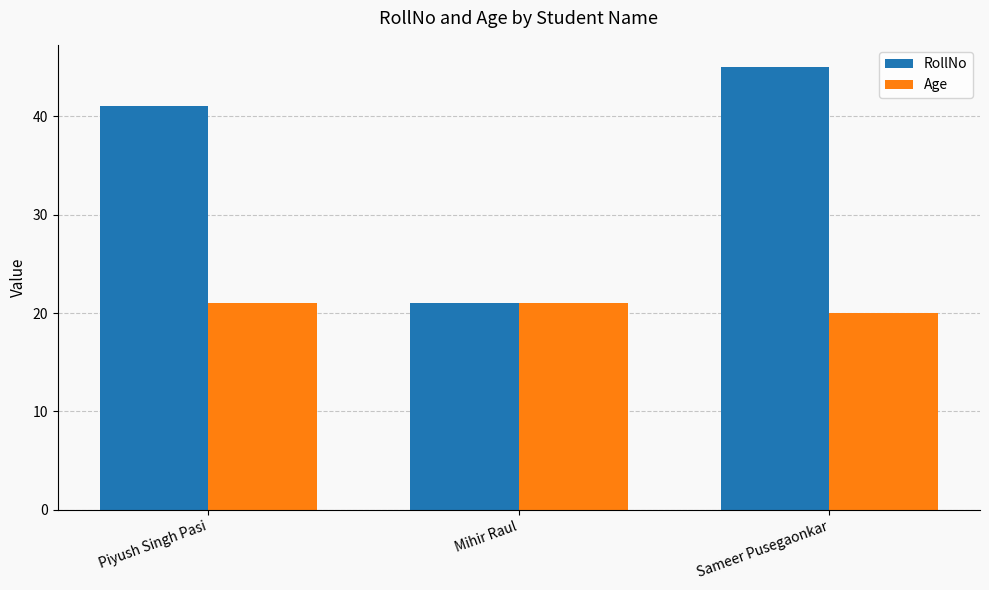

What is the total value across all series at Piyush Singh Pasi?

62